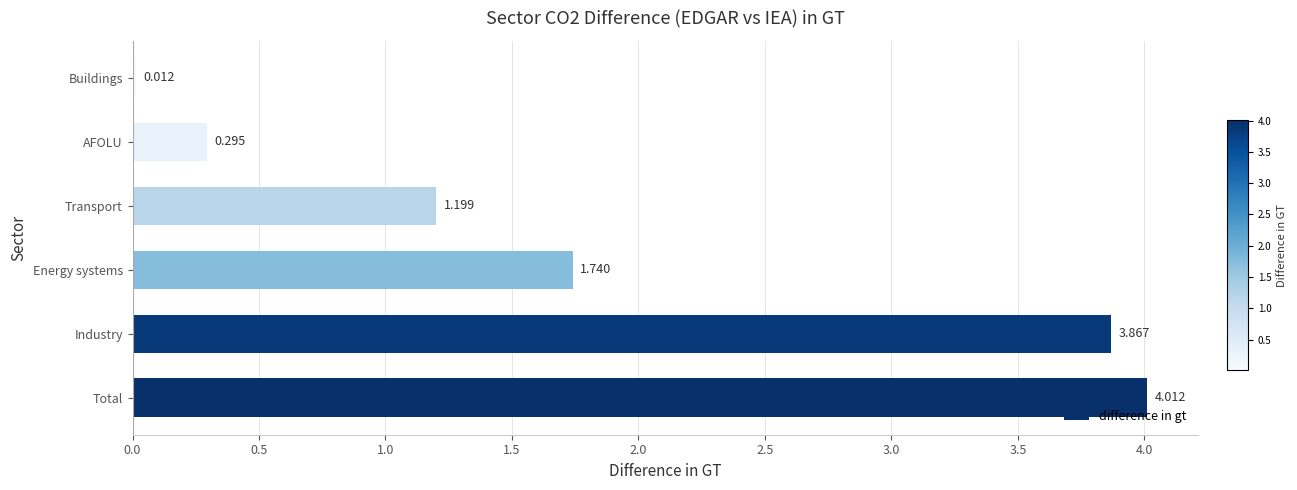

Which category has the highest value across all series?

Total